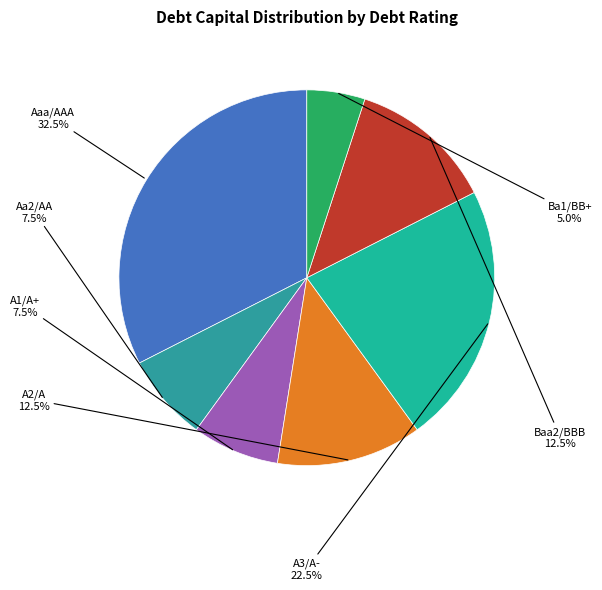

What is the ratio of the value at Aa2/AA to the value at Baa2/BBB?

0.6